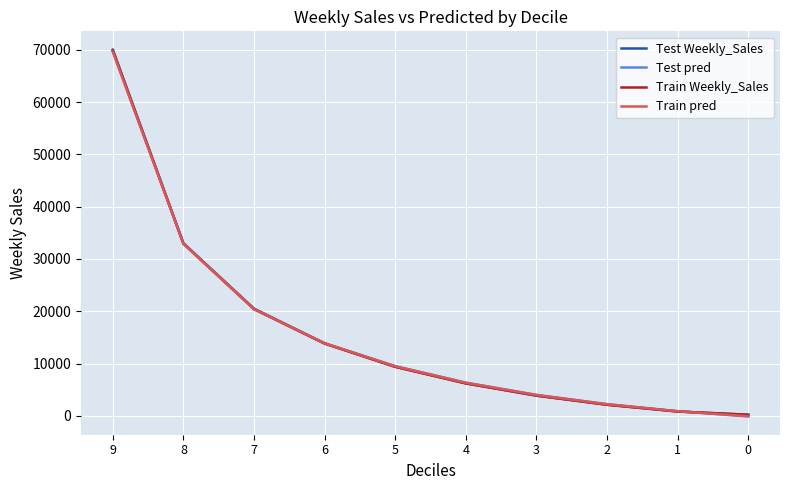

Is it true that Train Weekly_Sales equals 8007.3 at 6?

False